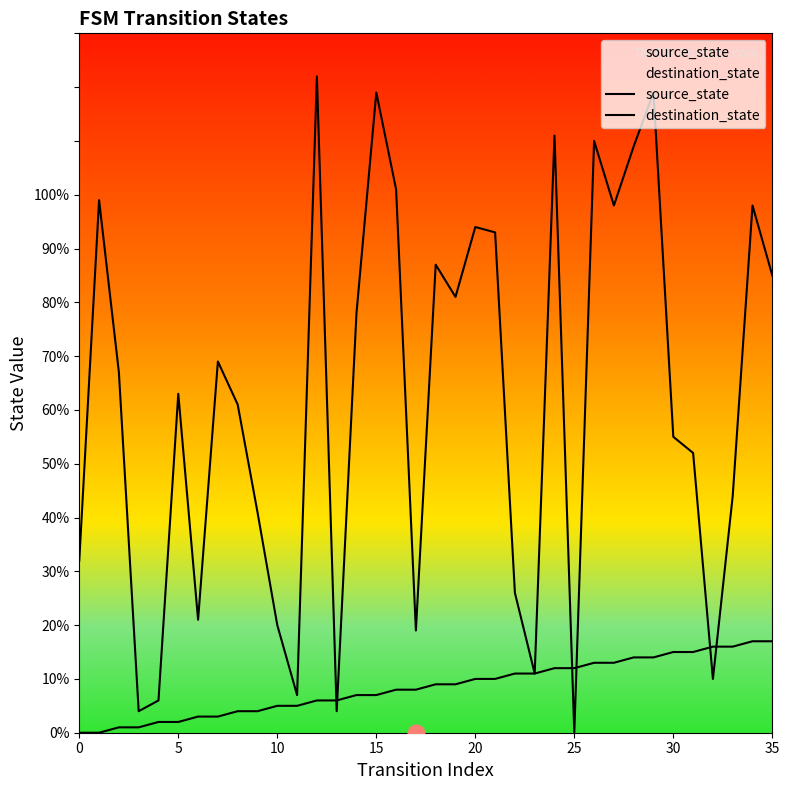

How many distinct data groups are displayed?

2